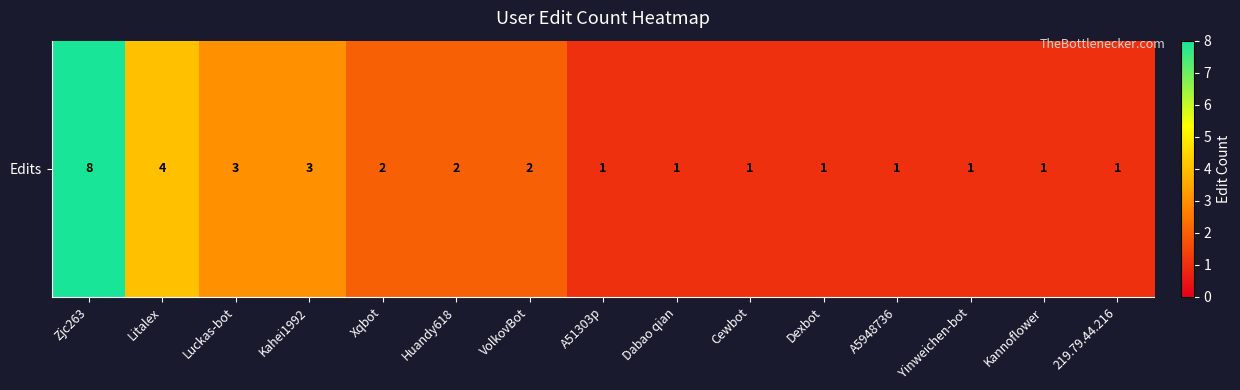

What is the change in value from Luckas-bot to Dexbot?

-2